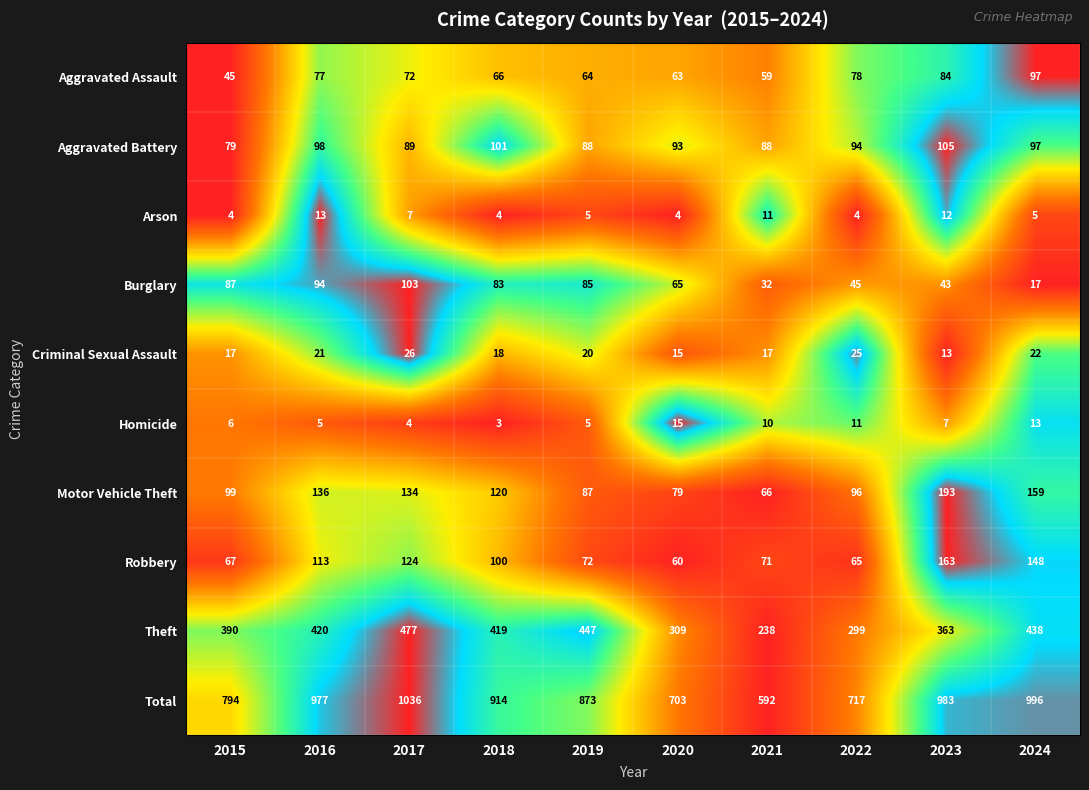

Which series changed the most between 2017 and 2024?

Burglary